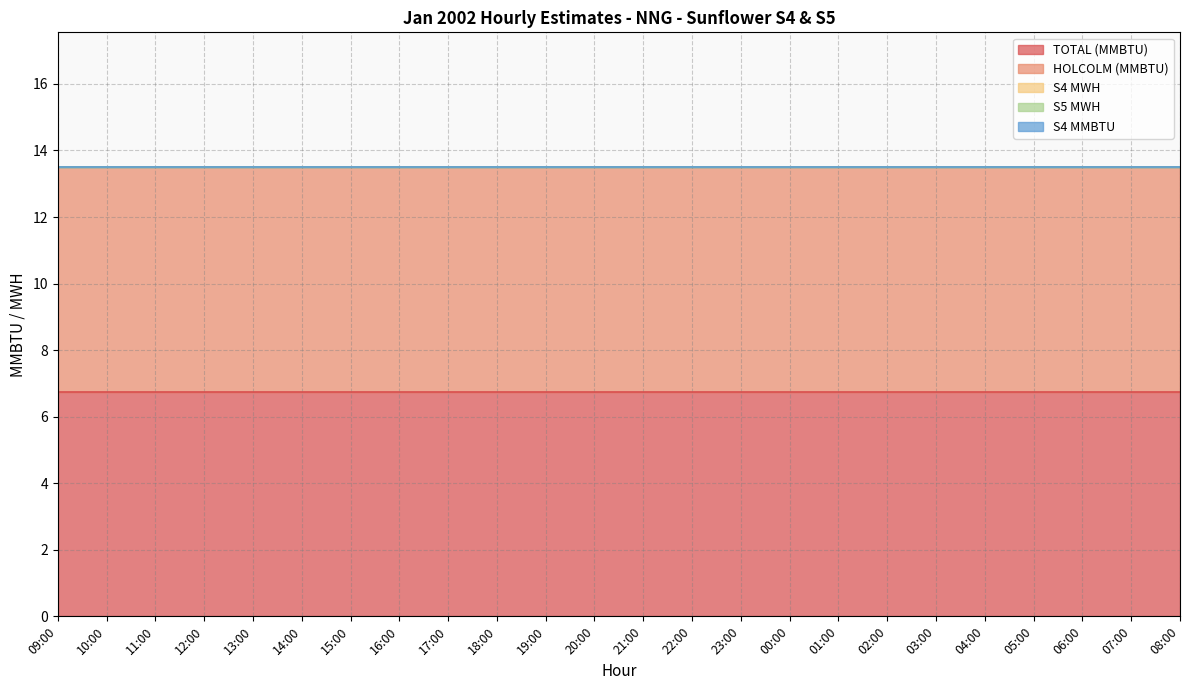

How many lines are shown in the chart?

5